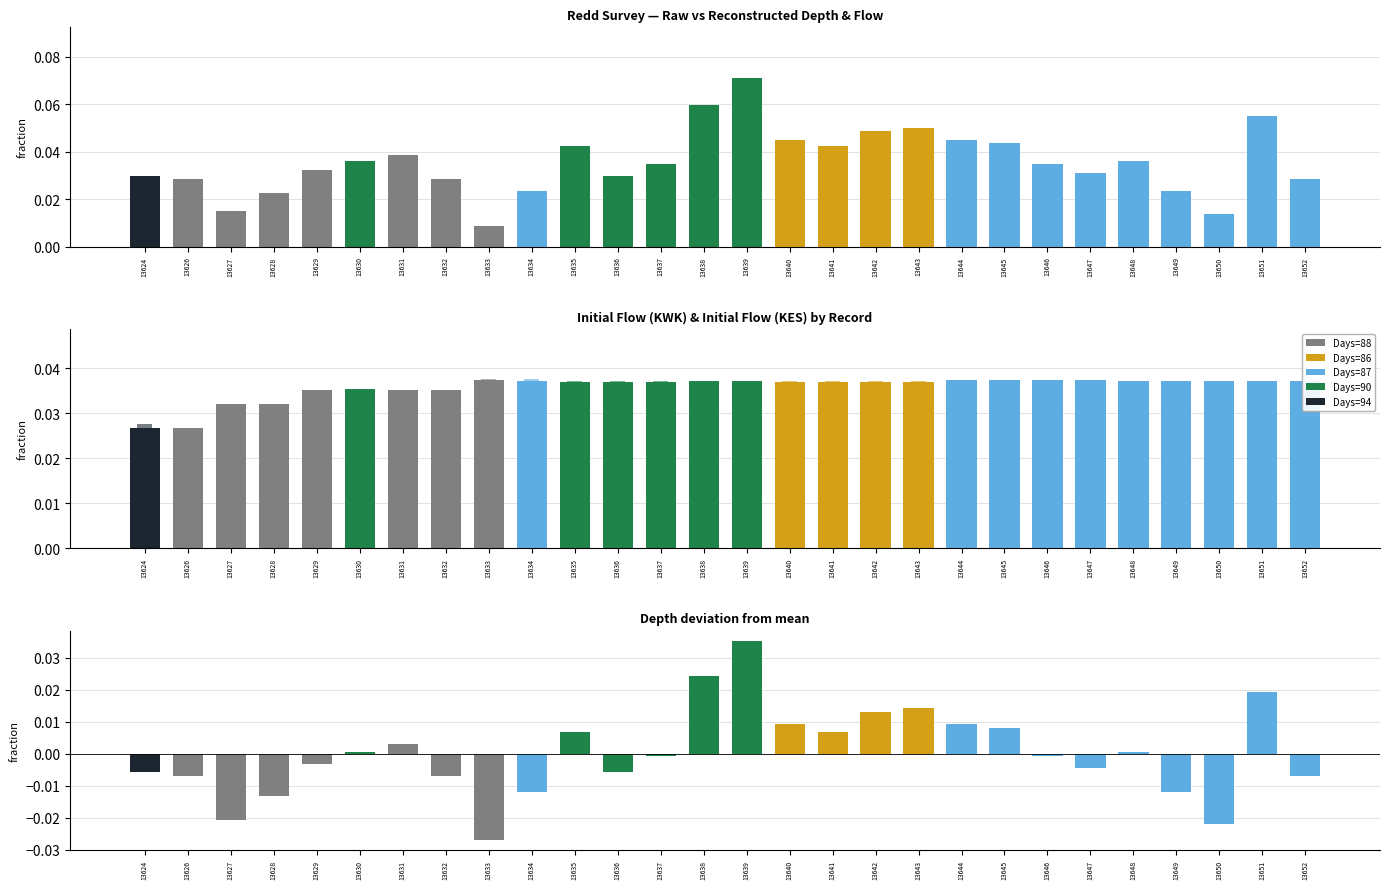

The Depth deviation series shows 0.0 at 13648. True or false?

False